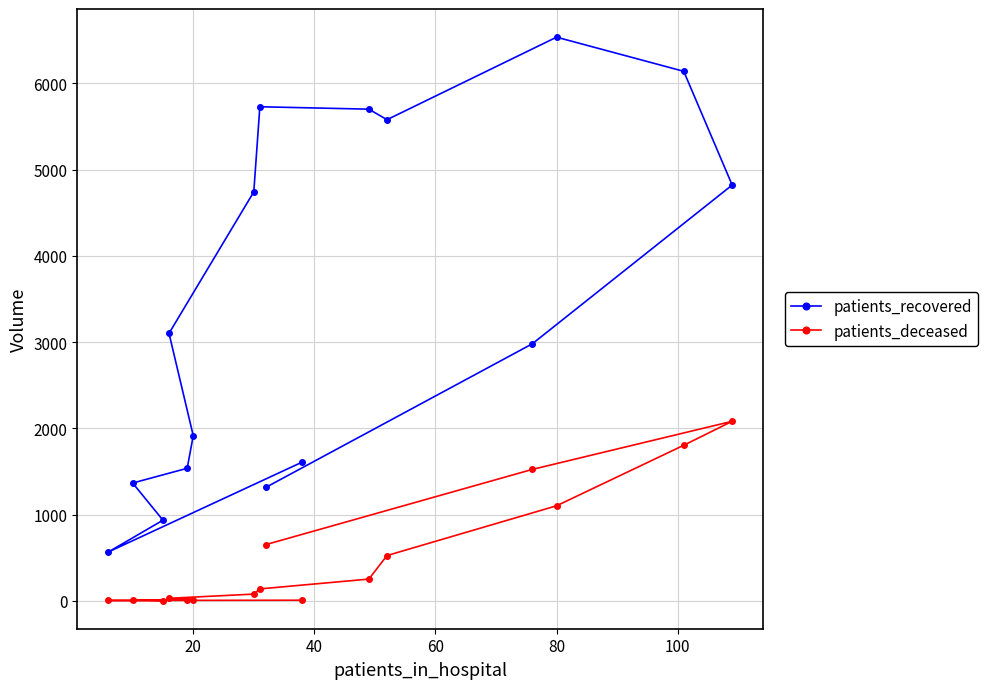

Rank the series by their maximum value, from lowest to highest.

patients_deceased, patients_recovered